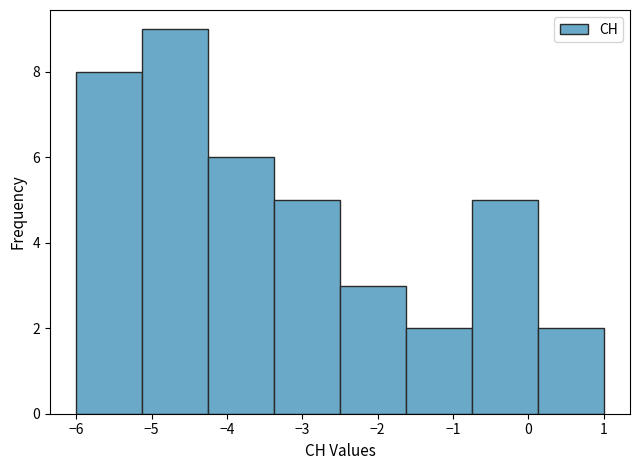

How tall is the bar that spans -5.1 to -4.2 on the x-axis? Neither the bar edges nor the heights are printed on the chart, so give them approximately, as read against the axes.

9